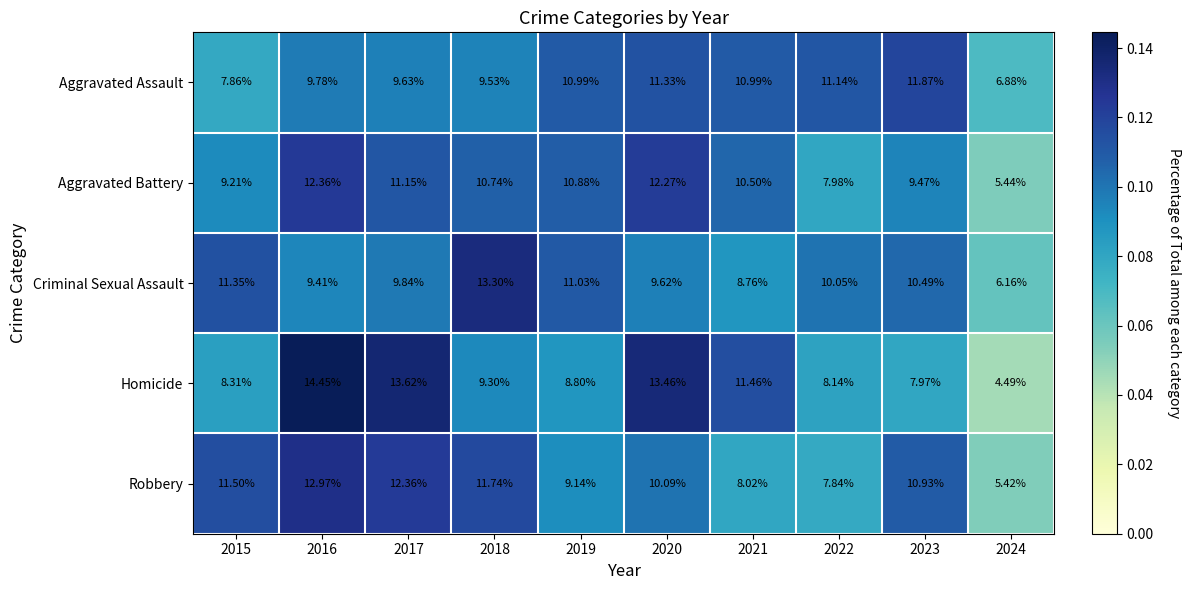

Which series has the largest range (max minus min)?

Homicide